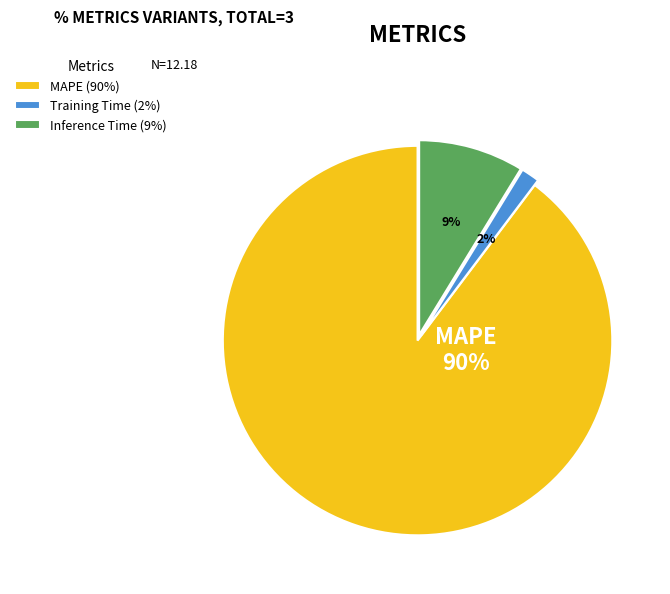

Which category accounts for the majority?

MAPE